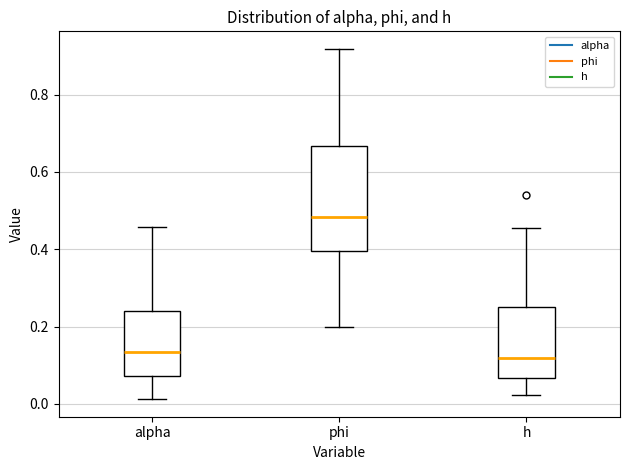

Reading left to right, transcribe this box plot: for each box, give where its median line is, the range the box spans, and where its two whiskers end, as read against the y-axis. The values are not printed on the chart, so give them approximately, as read against the axis.

alpha: median 0.14, box 0.08 to 0.24, whiskers 0.02 to 0.46
phi: median 0.48, box 0.40 to 0.66, whiskers 0.20 to 0.92
h: median 0.12, box 0.06 to 0.26, whiskers 0.02 to 0.46